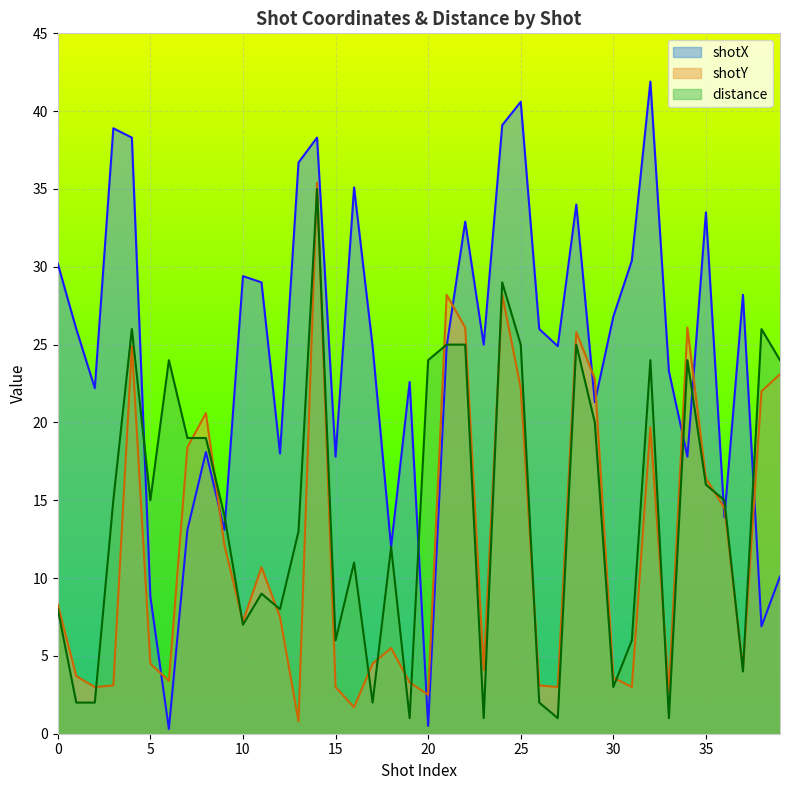

True or false: shotX has a value of 6.9 at 38.

True